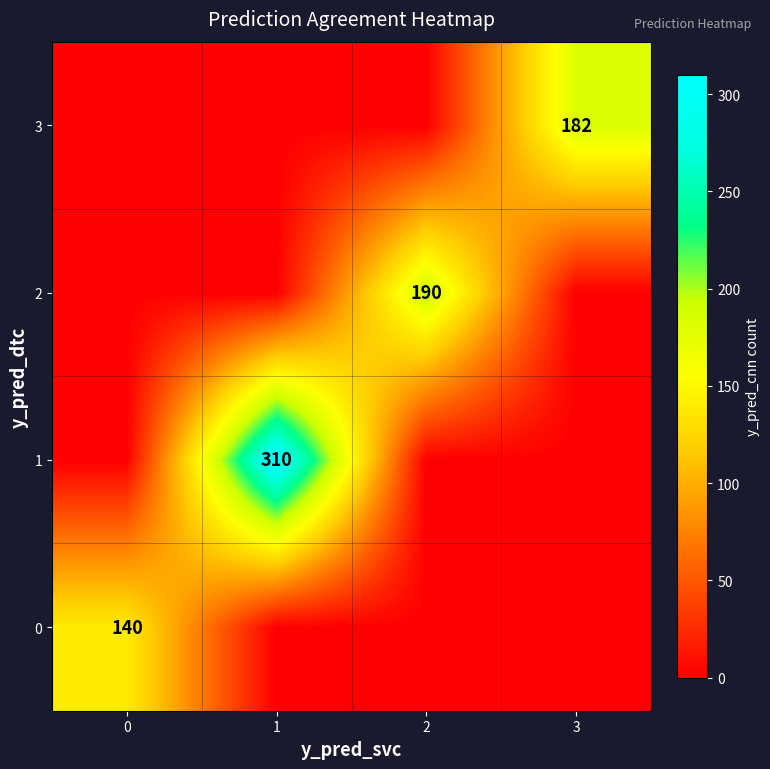

What is the total value across all series at 2?

190